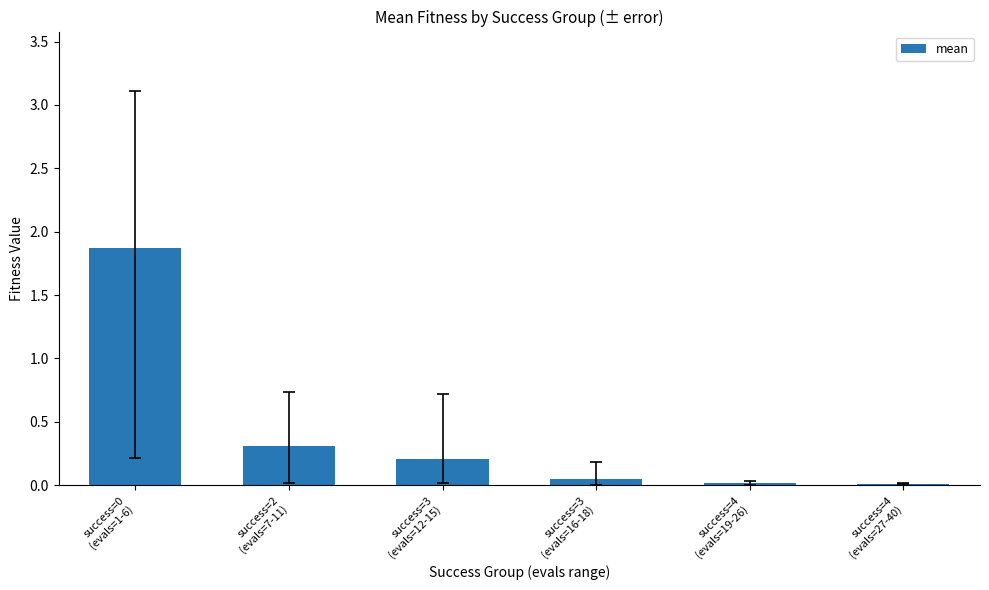

What position from the right is success=2
(evals=7-11)?

5